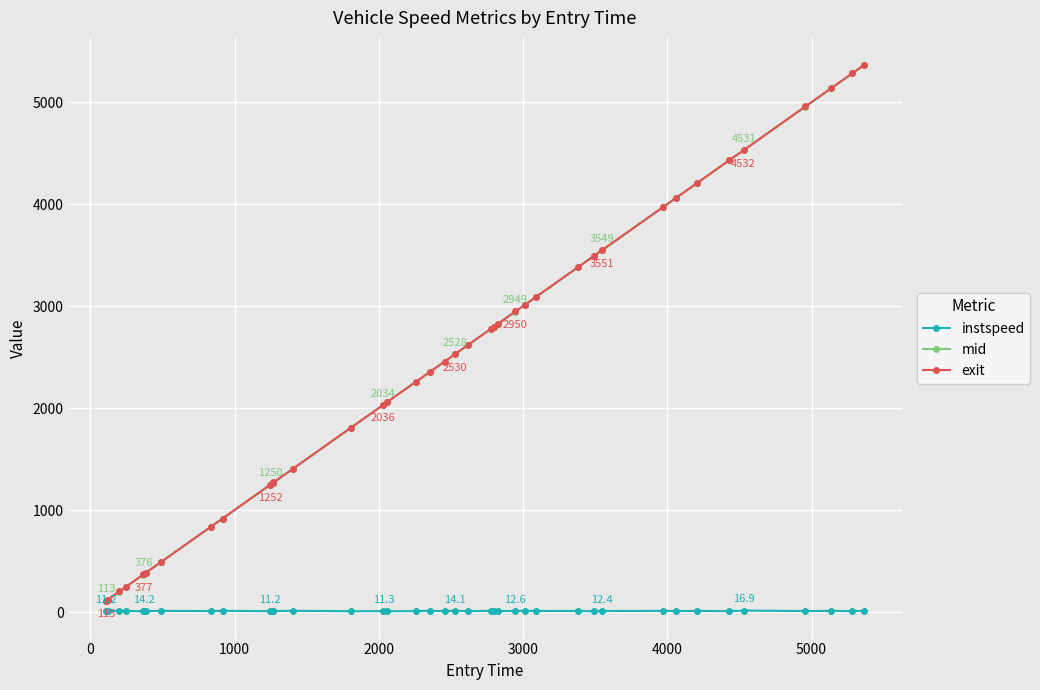

True or false: exit and mid cross at least once.

False